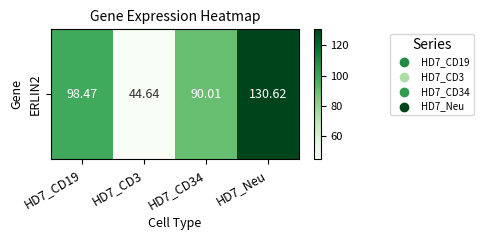

List the labels in order of value, smallest first.

HD7_CD3, HD7_CD34, HD7_CD19, HD7_Neu